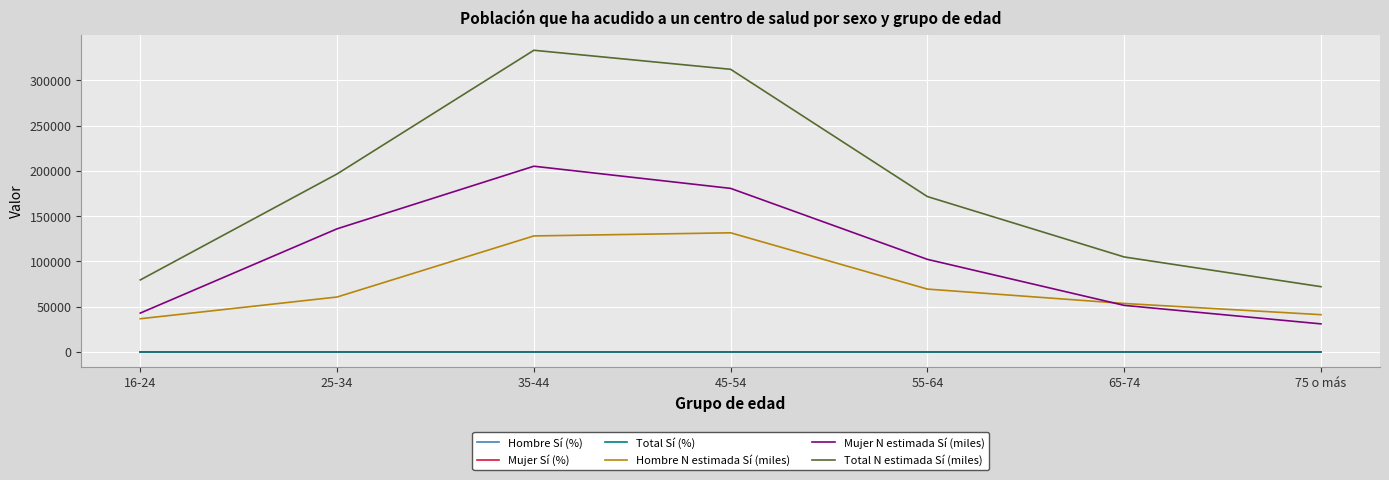

Which series changed the most between 16-24 and 35-44?

Total N estimada Sí (miles)